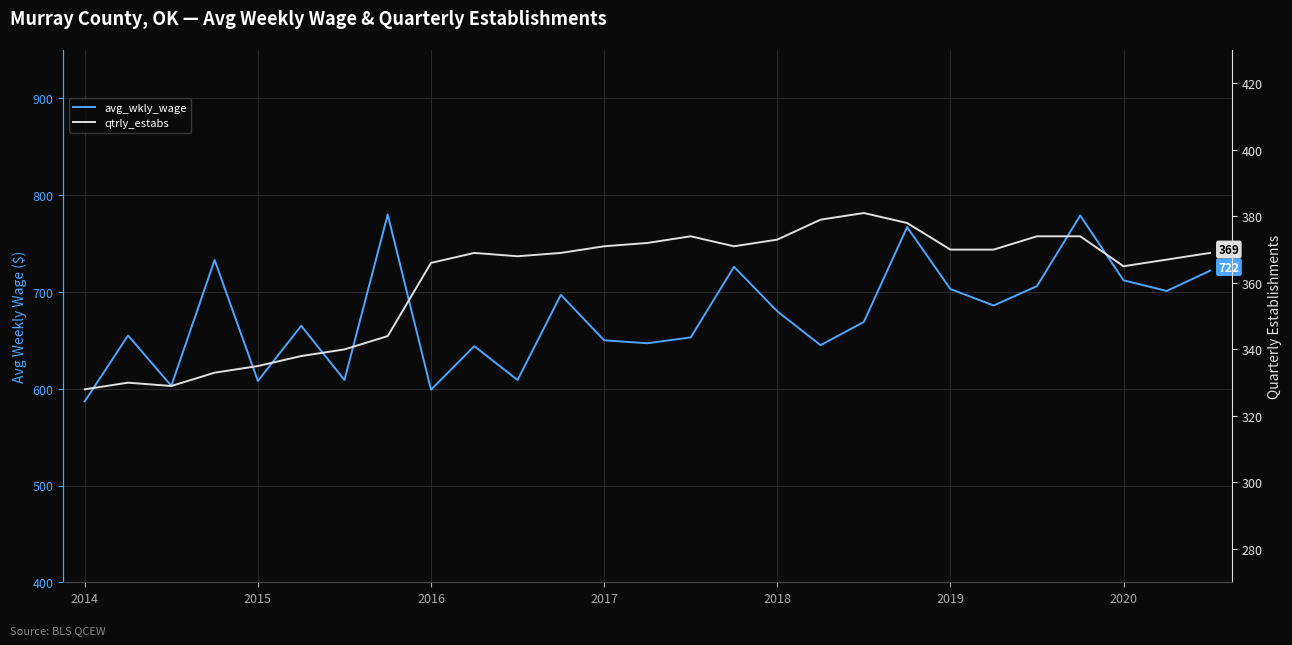

Reading right to left, list all the values displayed in this chart.

avg_wkly_wage: 722	701	712	779	706	686	703	767	669	645	680	726	653	647	650	697	609	644	599	780	609	665	608	733	603	655	587
qtrly_estabs: 369	367	365	374	374	370	370	378	381	379	373	371	374	372	371	369	368	369	366	344	340	338	335	333	329	330	328